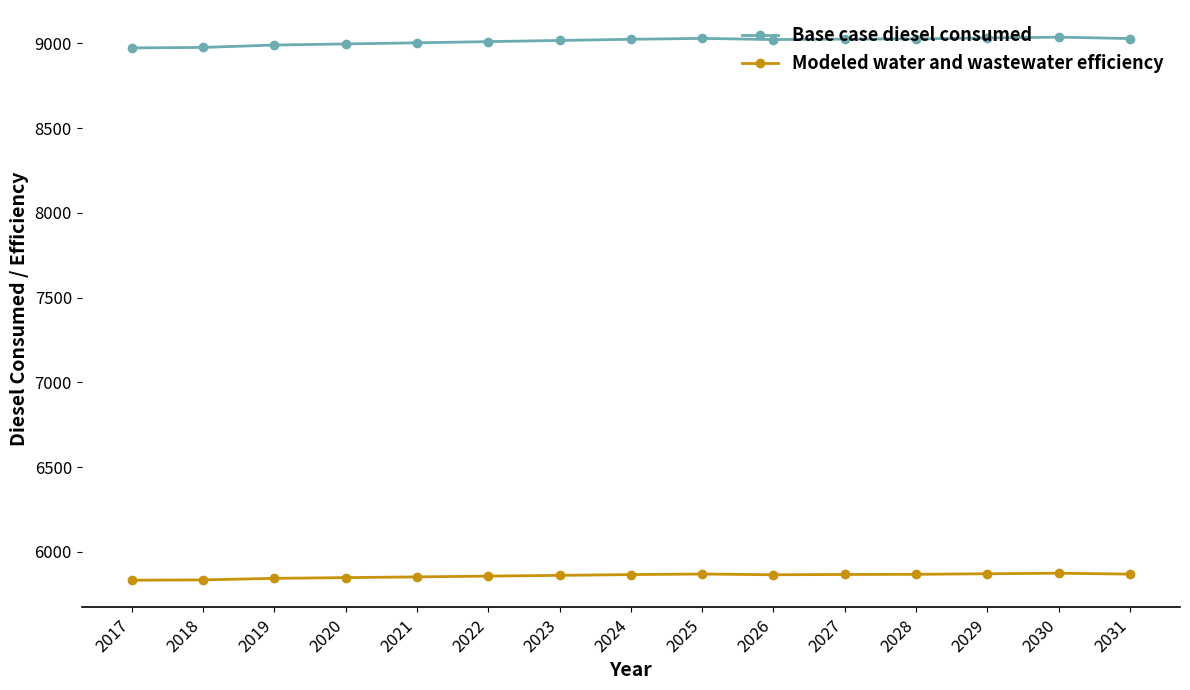

What is the spread (max minus min) of values at 2024?

3158.5